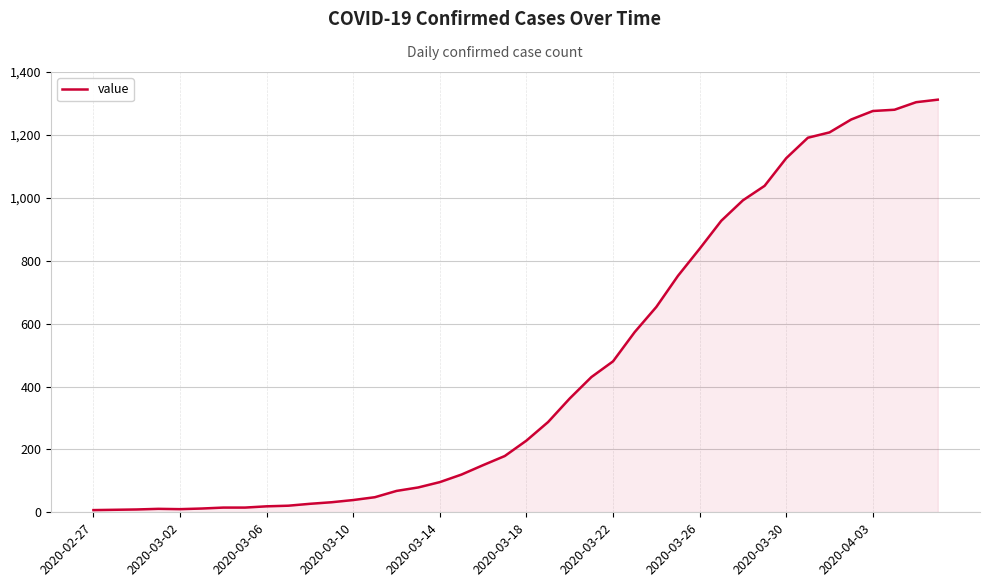

What is the difference between the maximum and minimum values?

1305